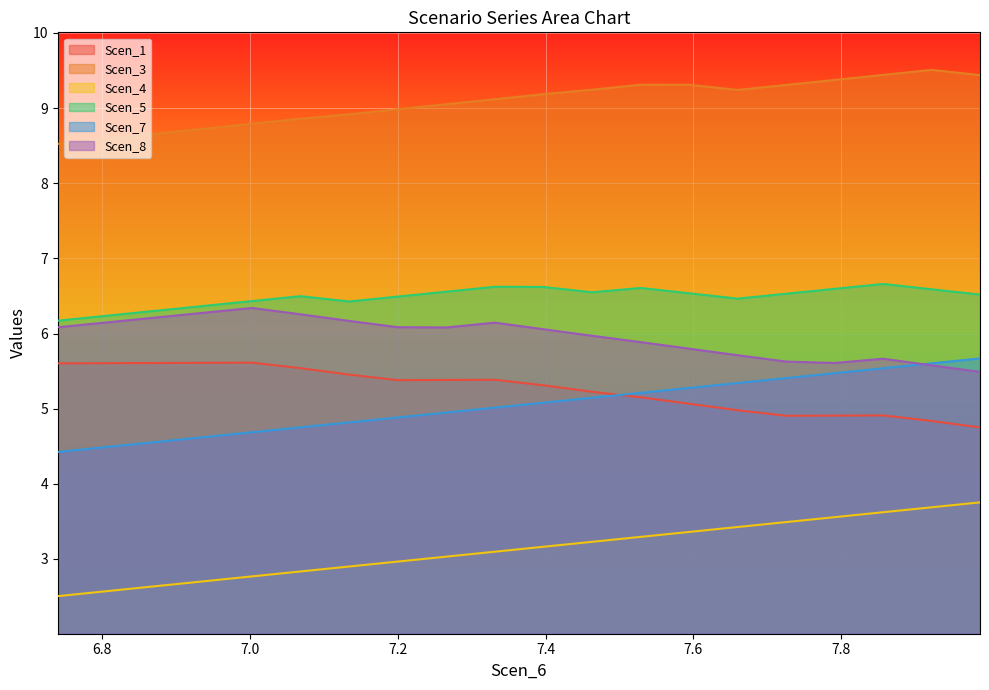

True or false: Scen_7 and Scen_3 cross at least once.

False